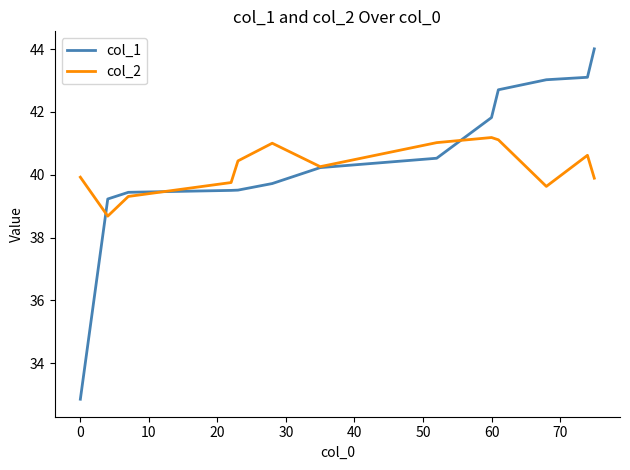

What is the highest value of the col_2 series?

41.2